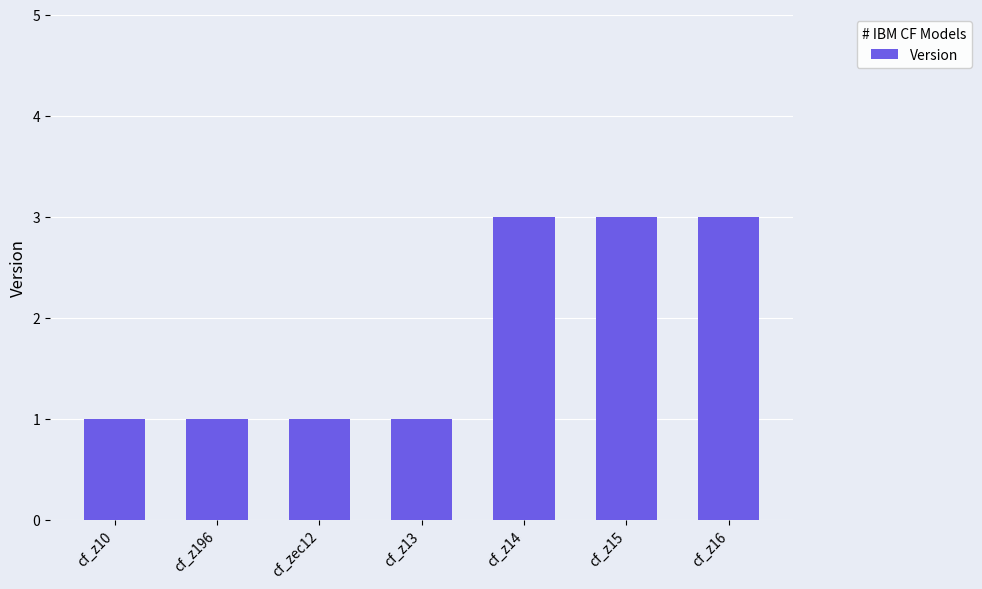

Does the chart contain stacked bars?

No